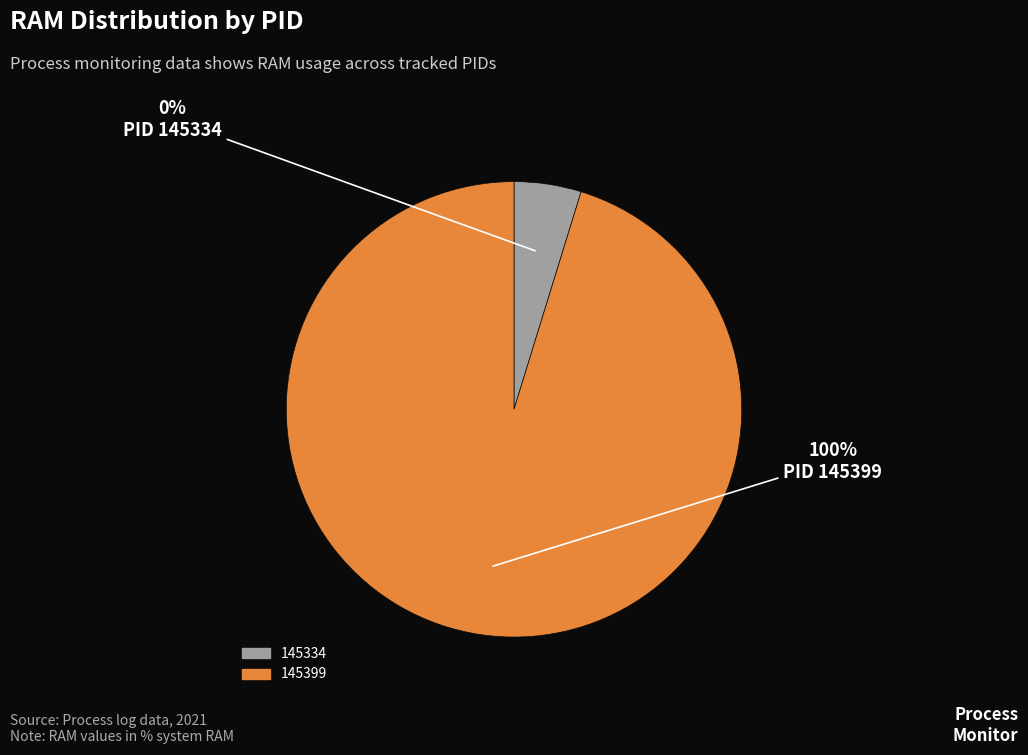

How much of the chart is everything except 145334?

100.0%